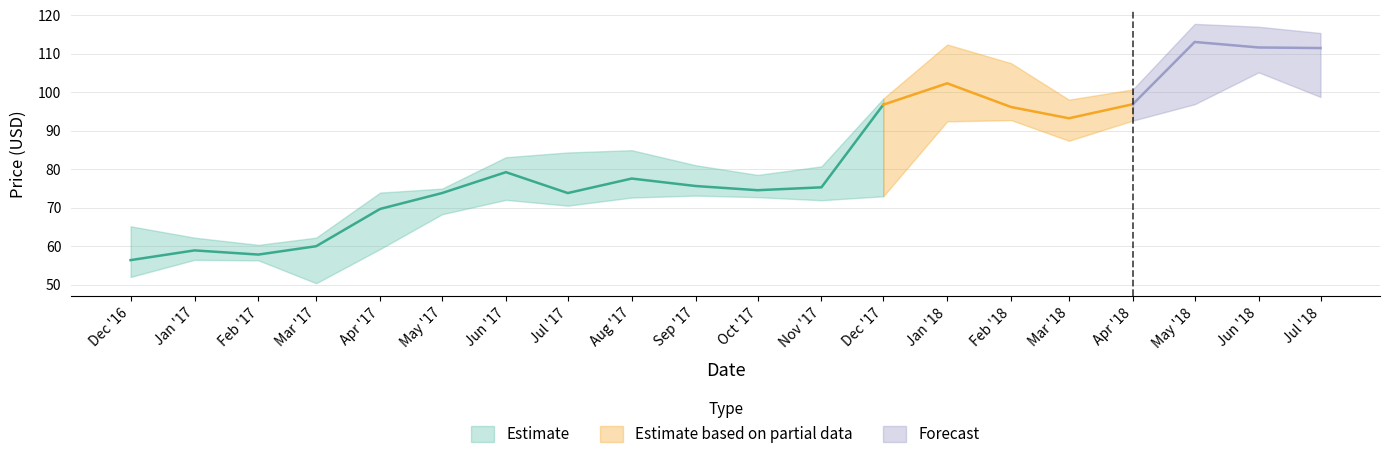

How many series are shown in this chart?

3